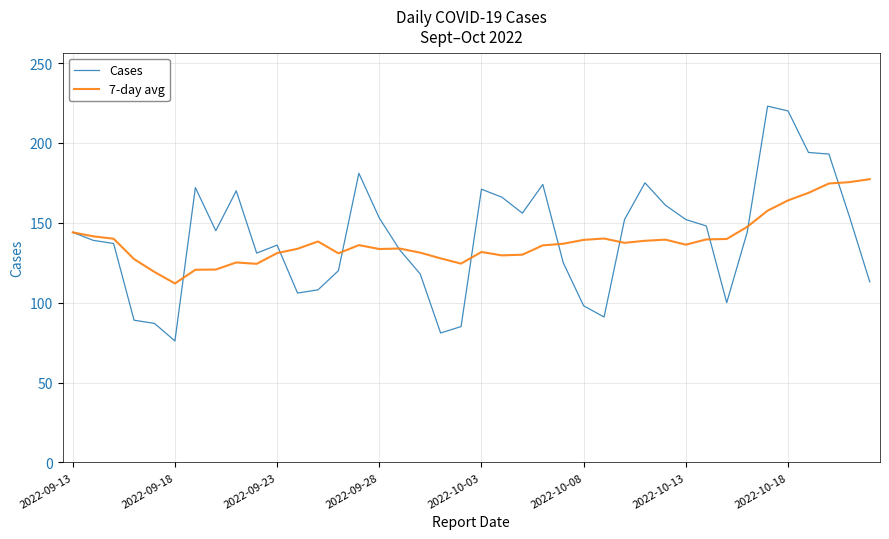

What is the maximum value for Cases?

223.0